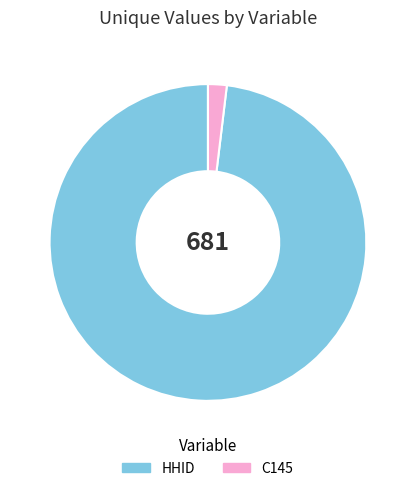

Rank the categories by value from lowest to highest.

C145, HHID